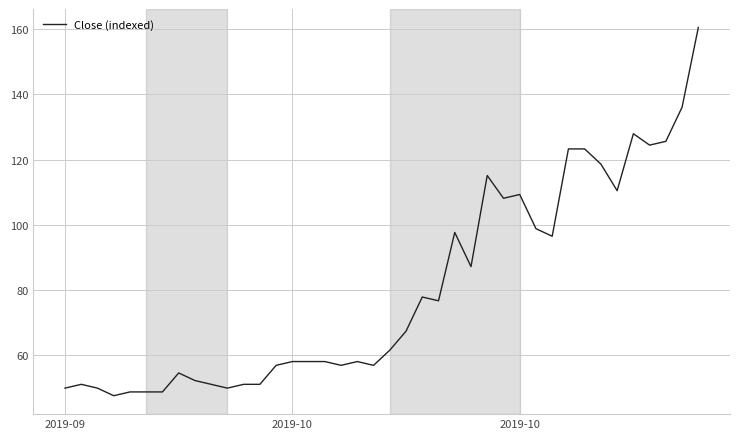

What is the maximum value shown in the chart?

160.5